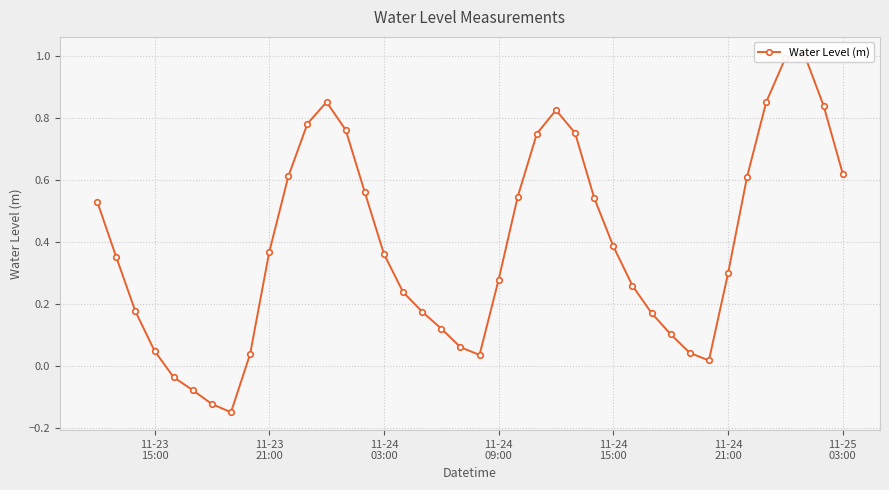

True or false: the data shows 0.0 at 11-23 15:00.

False